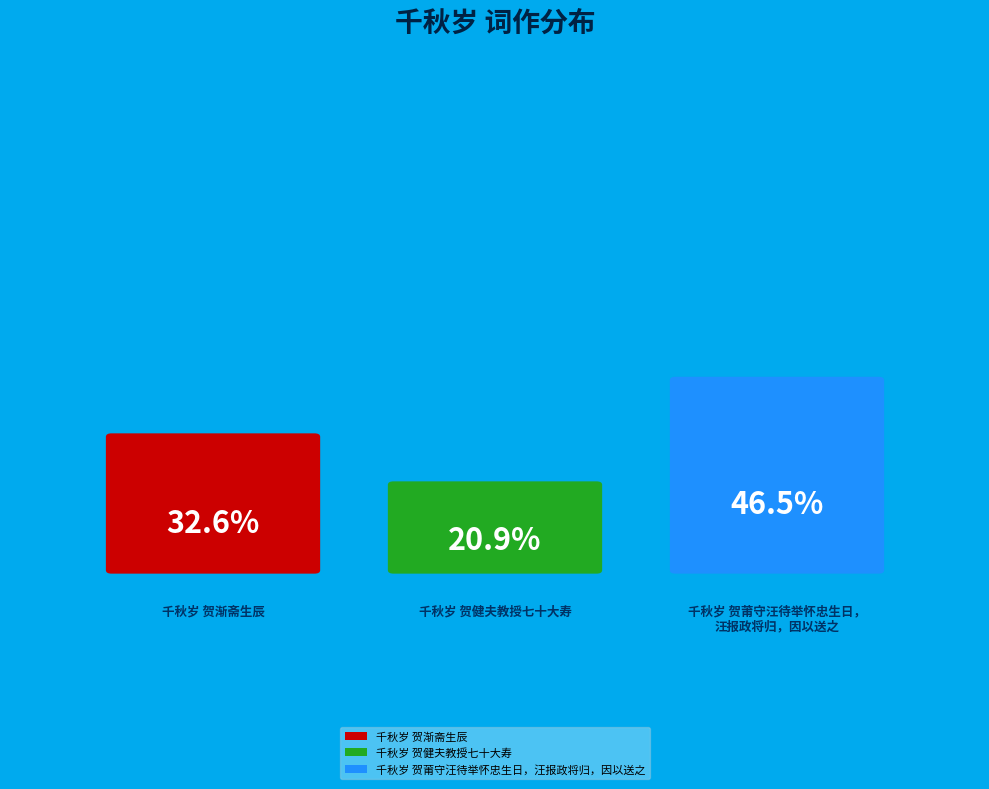

The 千秋岁 贺渐斋生辰 slice represents 33% of the pie. True or false?

True